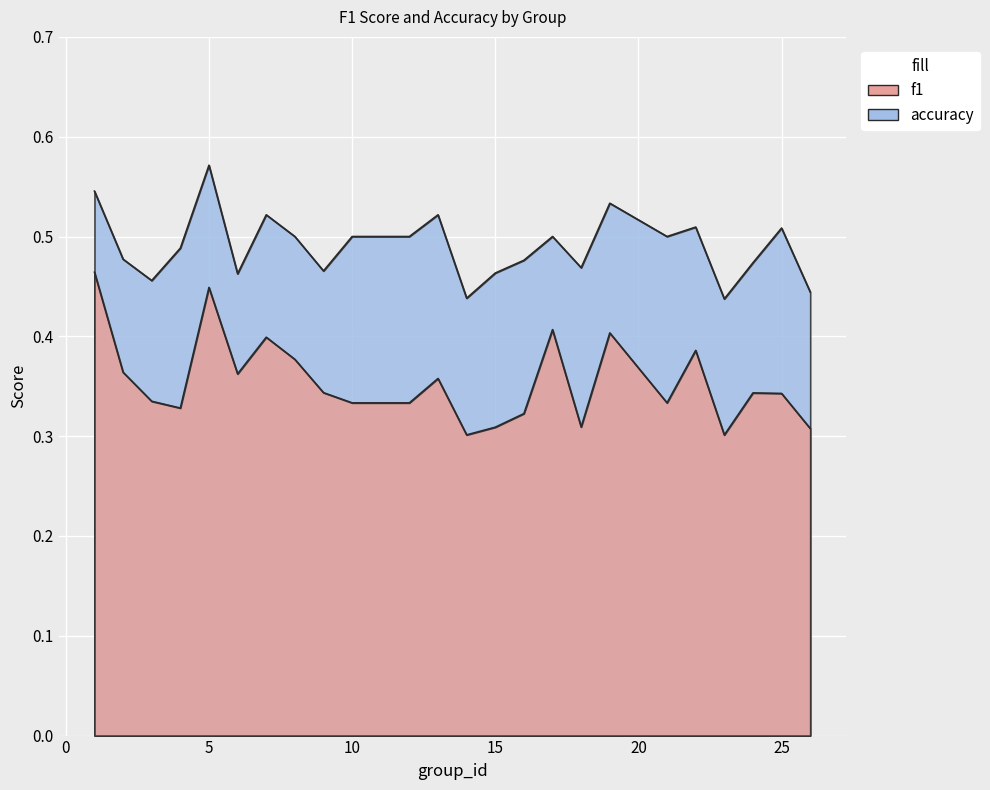

What is the greatest value displayed?

0.6